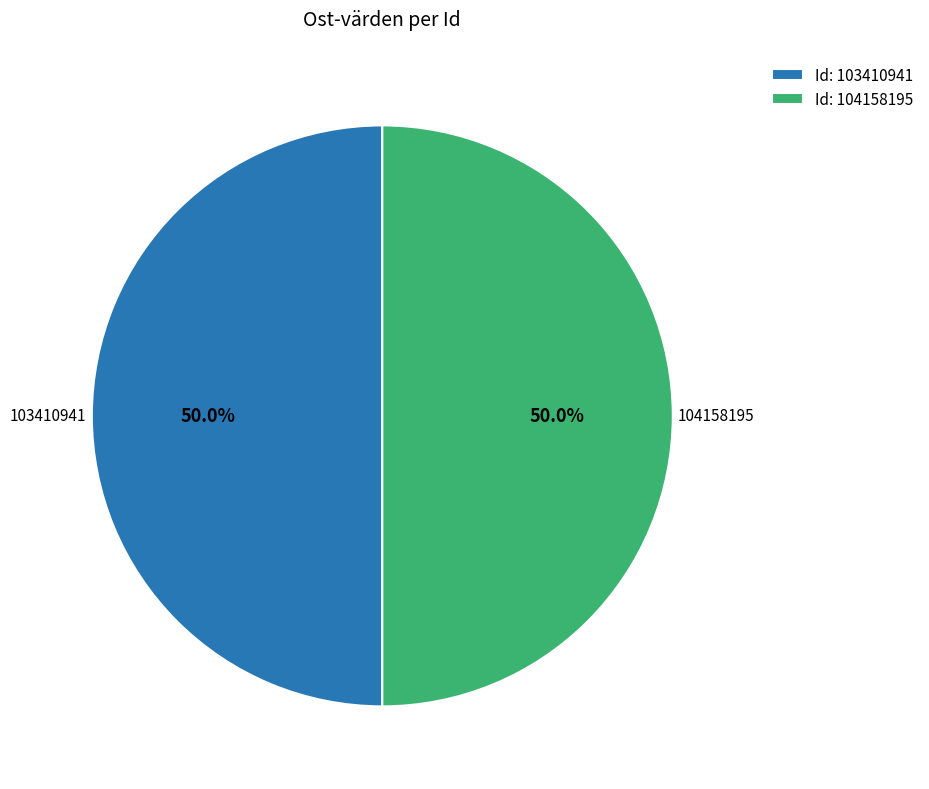

To the nearest percent, what percentage of the pie is 104158195?

50%